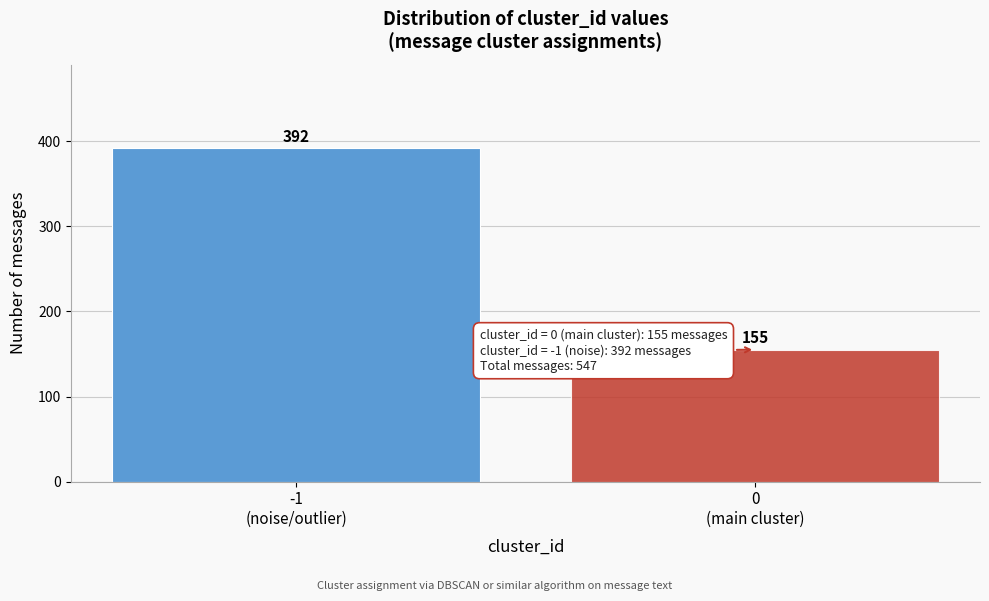

Reading left to right, extract all data points from this chart.

392	155